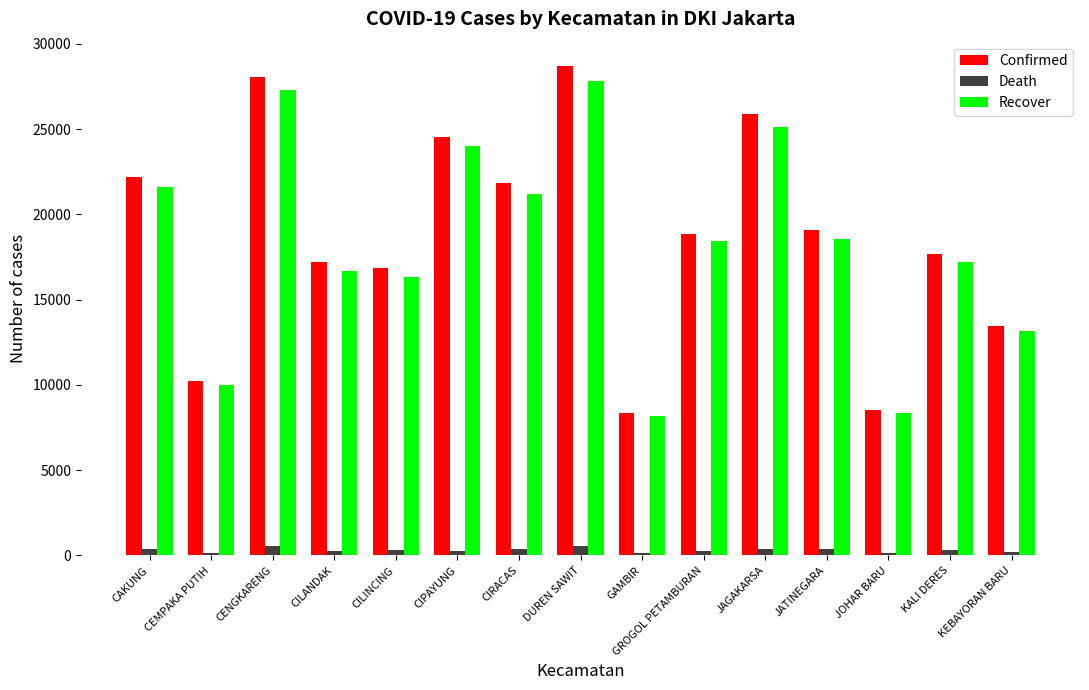

True or false: Recover has a value of 43102 at CIPAYUNG.

False